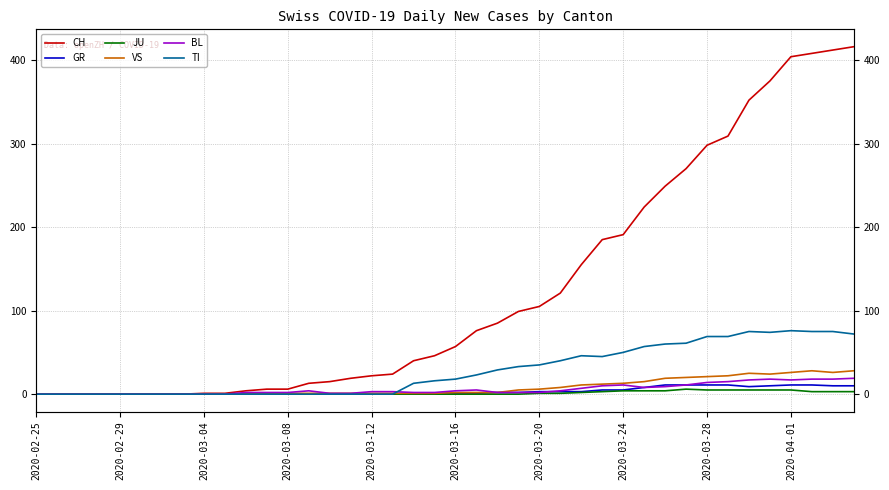

Is it true that TI equals 40 at 2020-04-01?

False